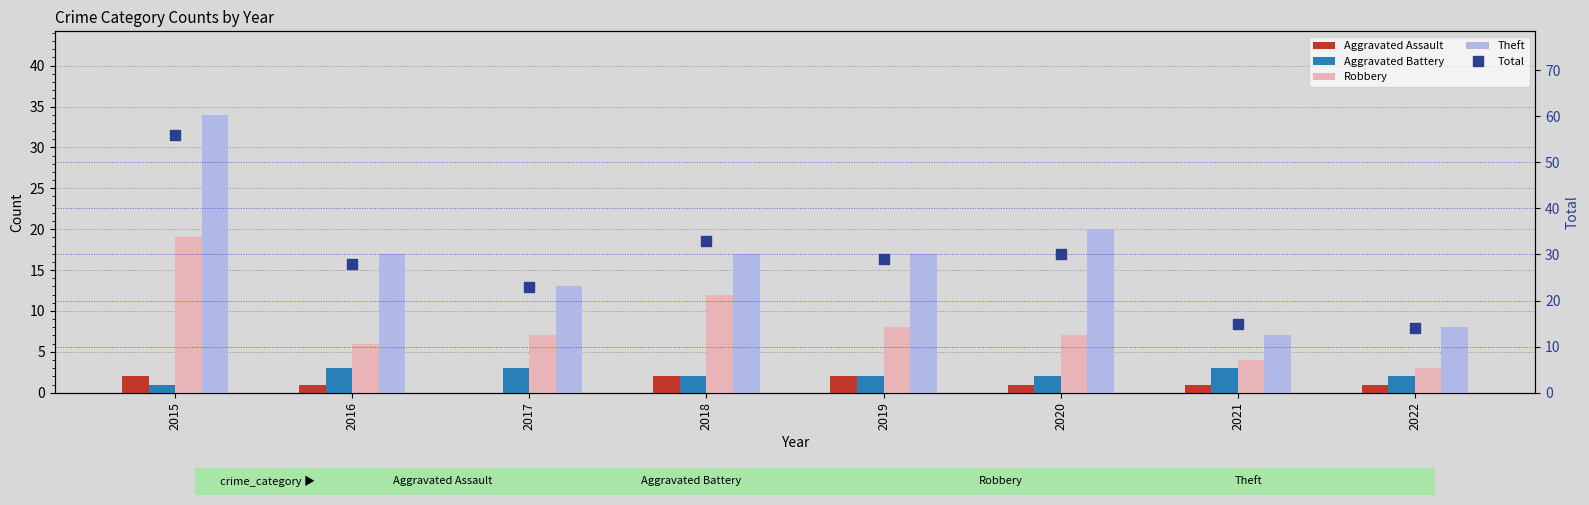

Where does the Aggravated Battery series first go above 2?

2016